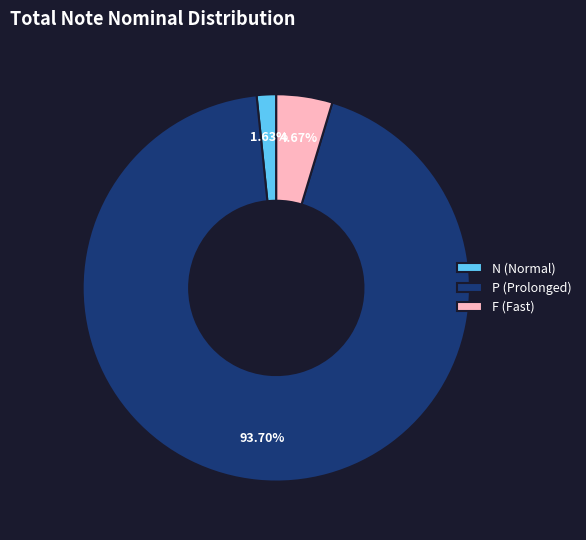

To the nearest percent, what is the average slice percentage?

33%